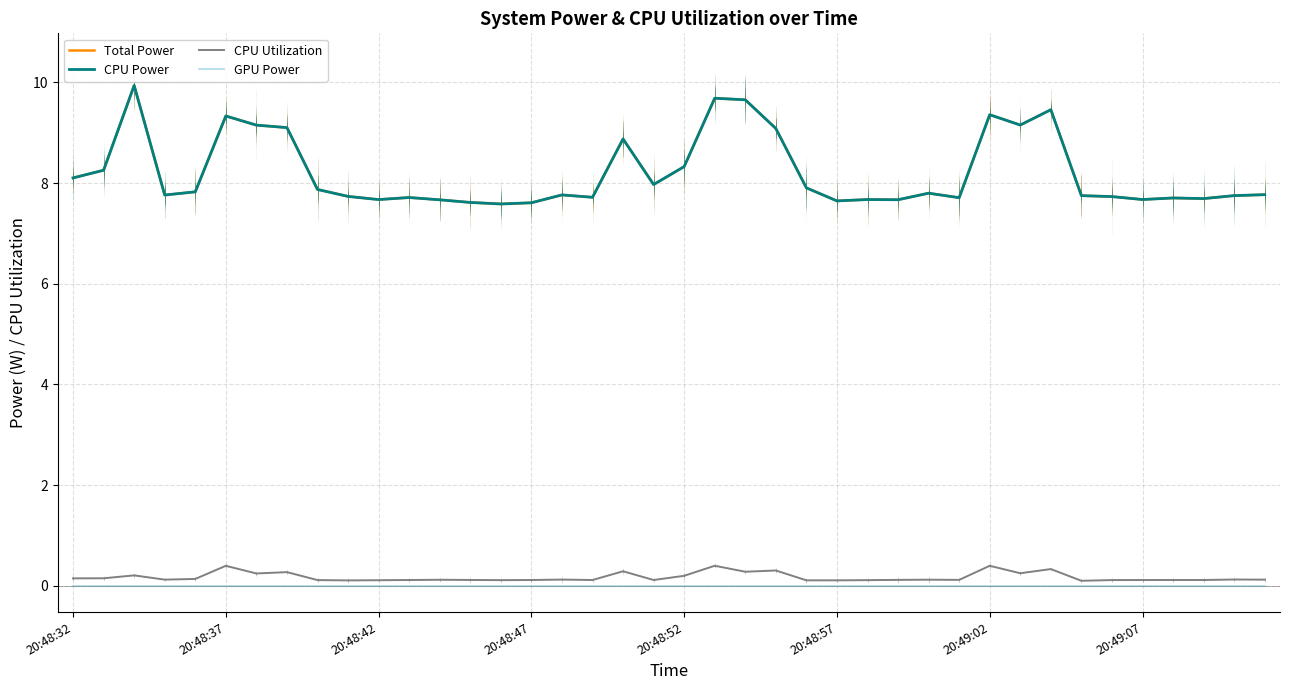

Which series has the widest spread of values?

Total Power